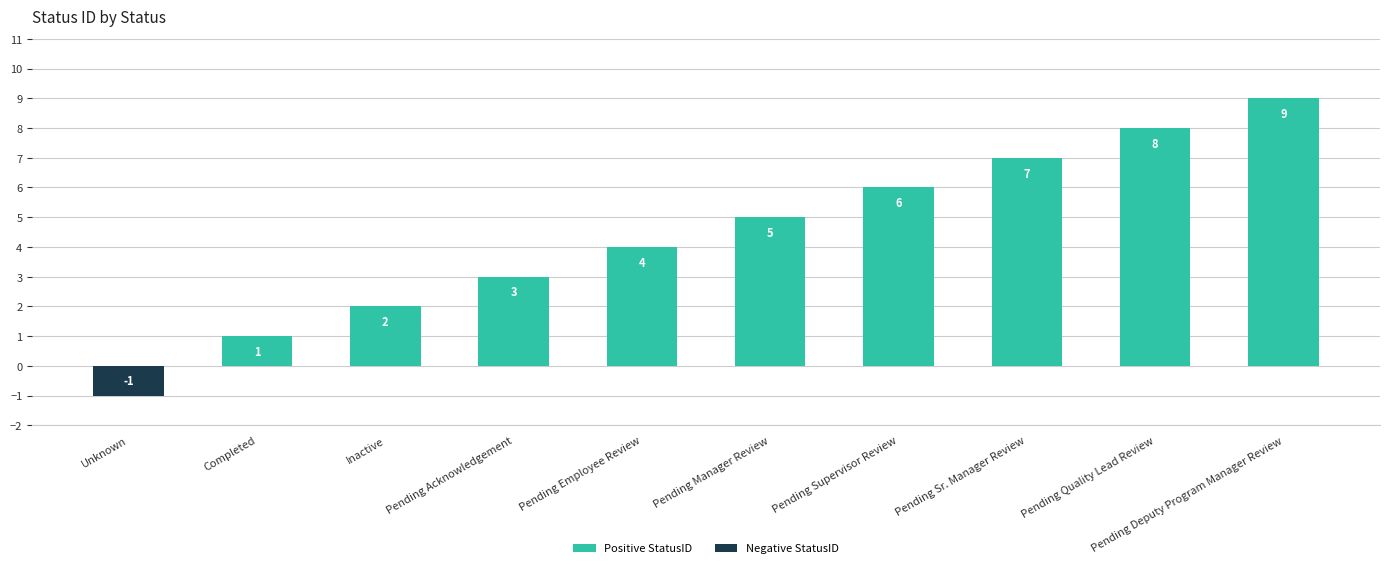

Approximately how many times larger is the value at Pending Acknowledgement compared to Pending Quality Lead Review?

0.4